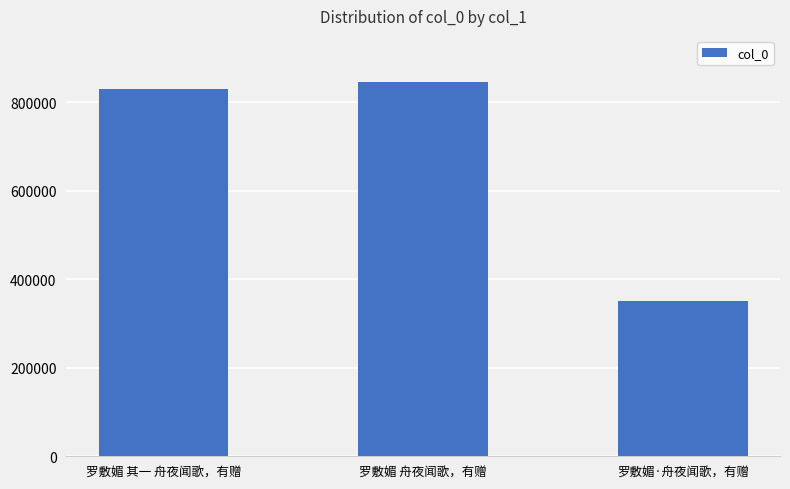

What is the label of the 2nd bar from the left?

罗敷媚 舟夜闻歌，有赠